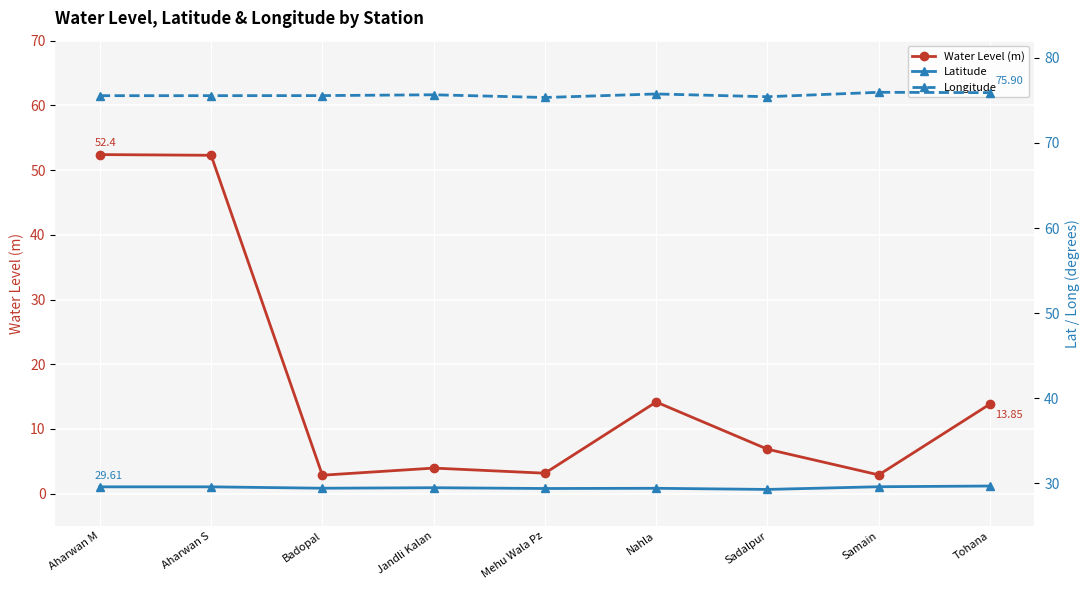

Reading left to right, list all the values displayed in this chart.

Water Level (m): 52.4	52.3	2.9	4.0	3.2	14.2	6.9	2.9	13.8
Latitude: 29.6	29.6	29.4	29.5	29.4	29.4	29.3	29.6	29.7
Longitude: 75.5	75.5	75.5	75.6	75.3	75.7	75.4	75.9	75.9